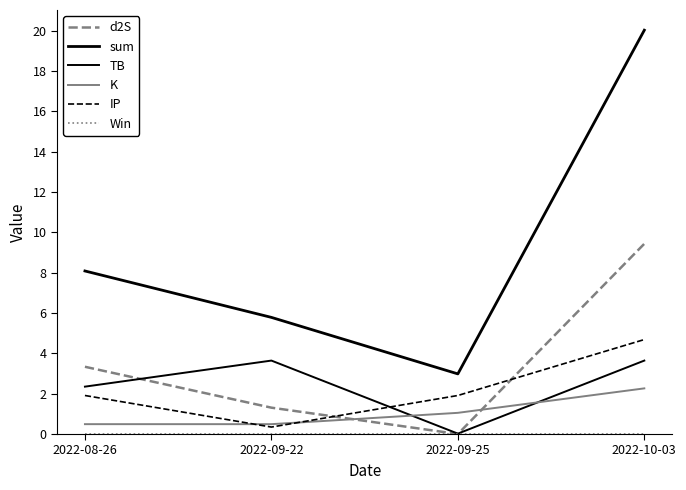

After their last crossing, which series has the higher values: d2S or TB?

d2S